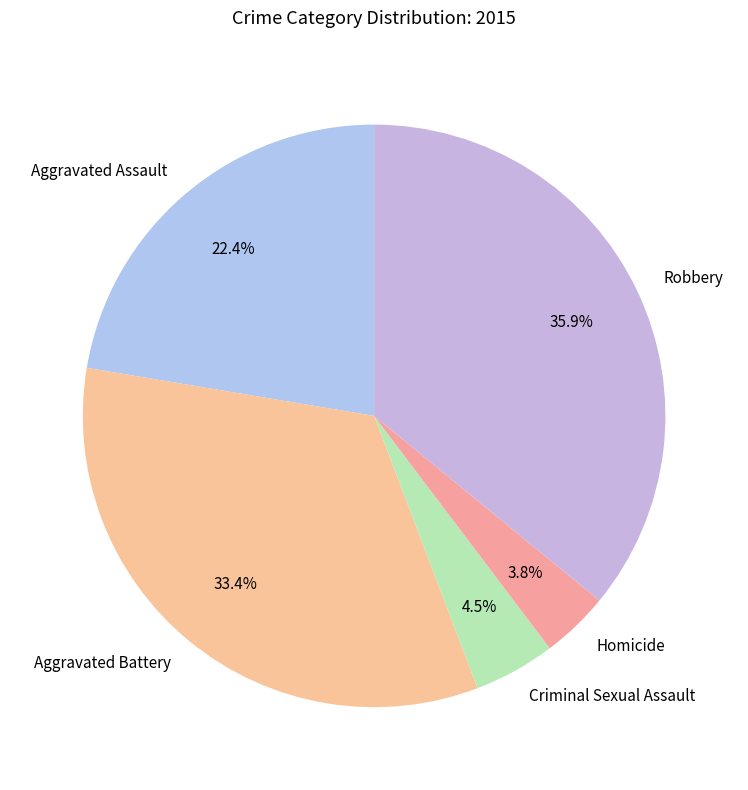

The Robbery slice represents 36% of the pie. True or false?

True